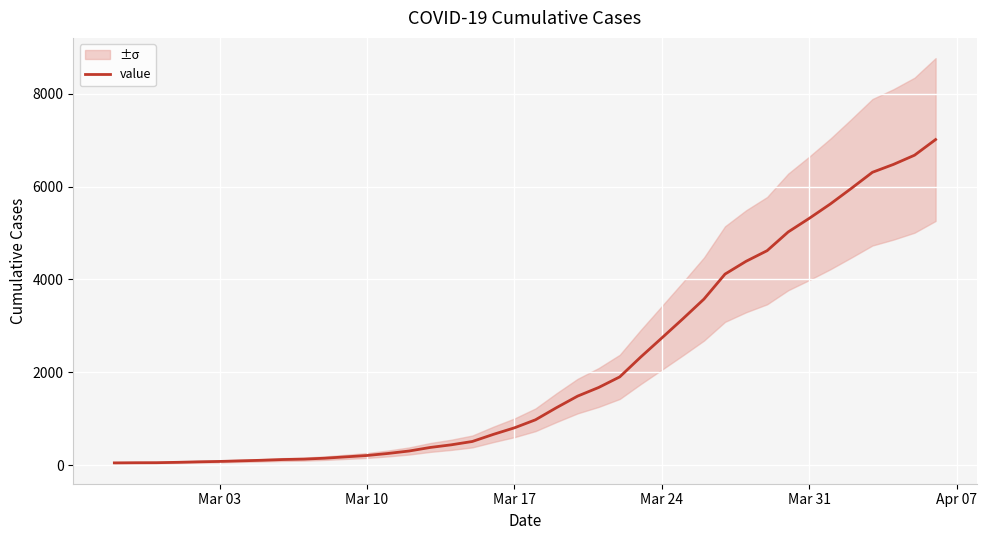

How many data points are less than 978?

20